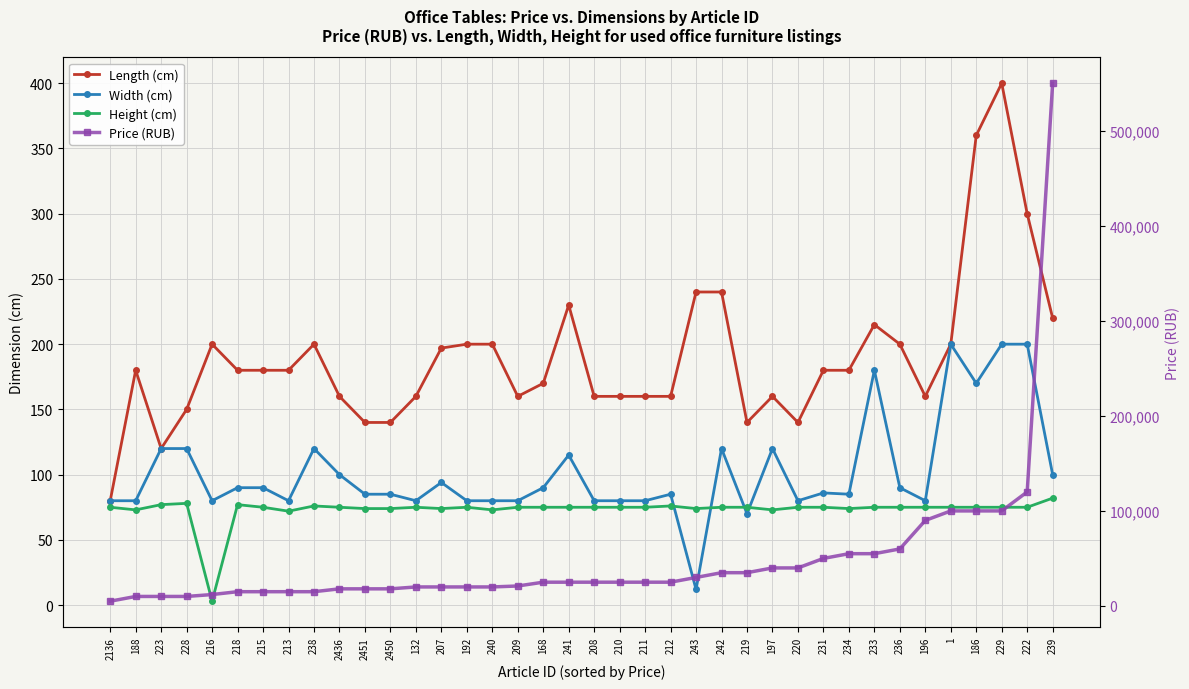

What is the average value of the Width (cm) series?

102